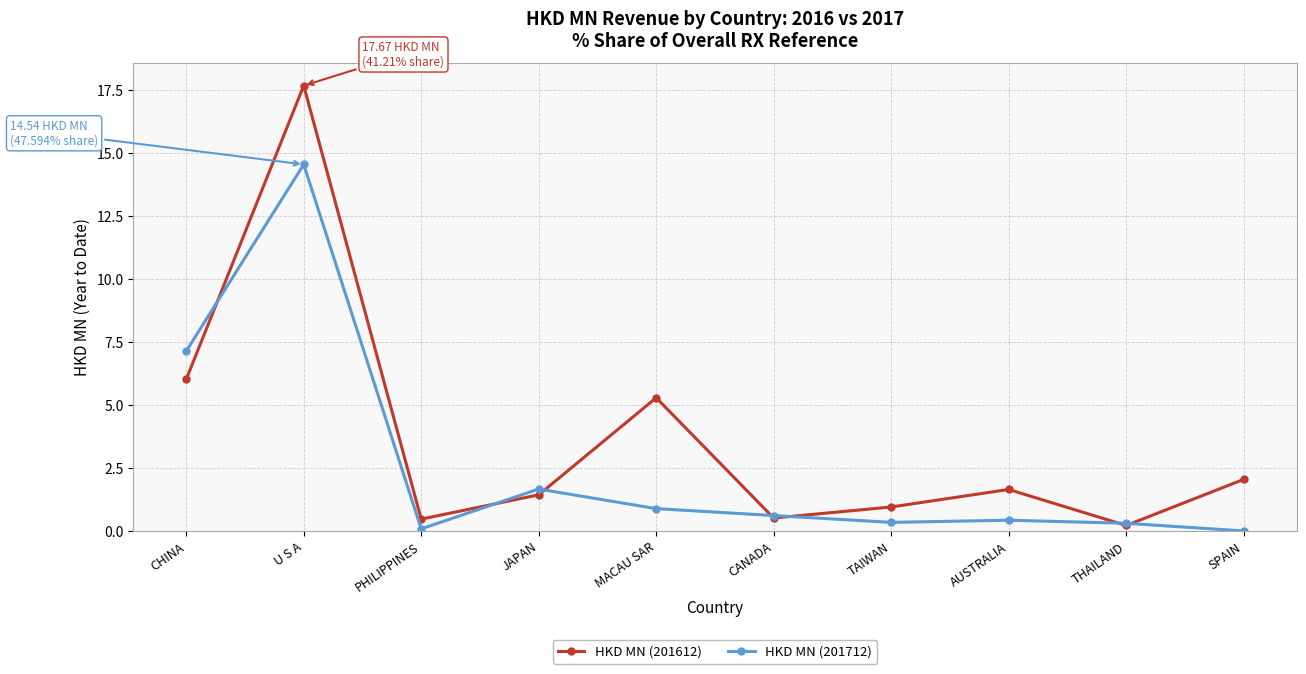

Where is the first local maximum for HKD MN (201612)?

U S A